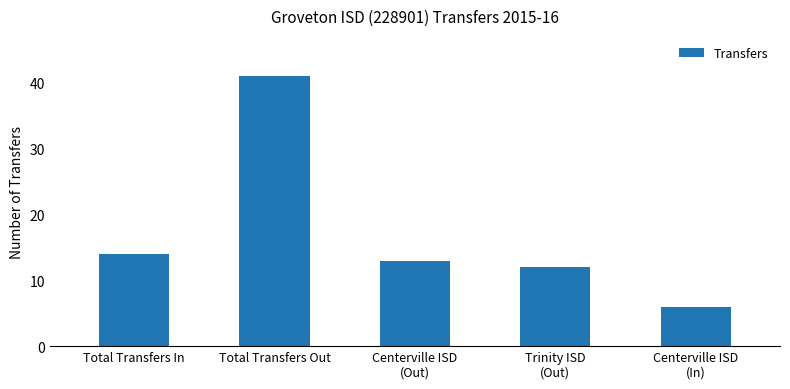

What is the value of the 1st bar from the left?

14